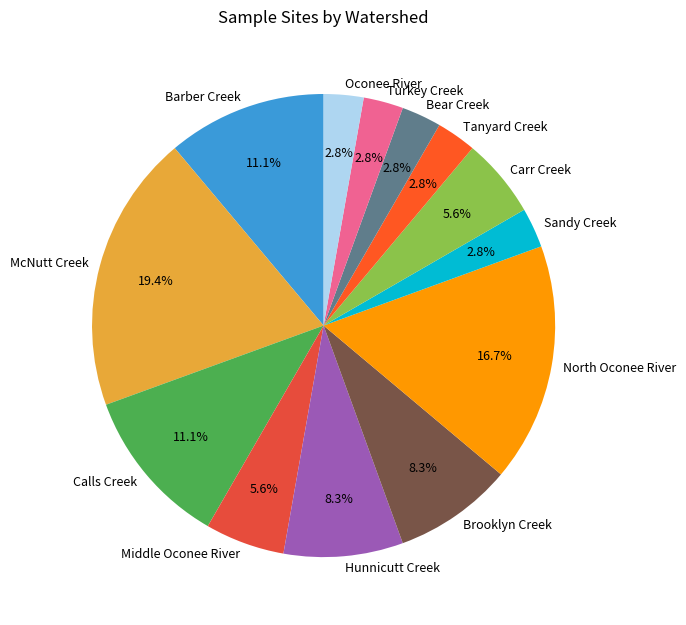

To the nearest percent, what is the average slice percentage?

8%